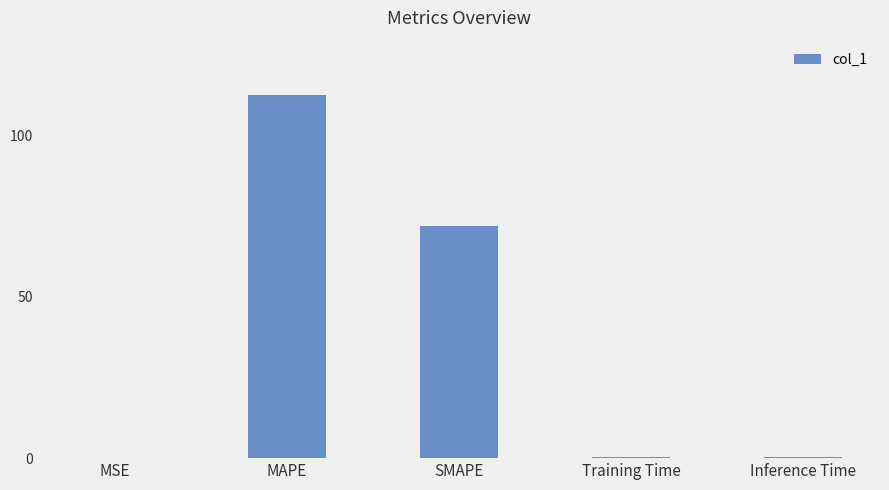

At which label is the value closest to 56?

SMAPE